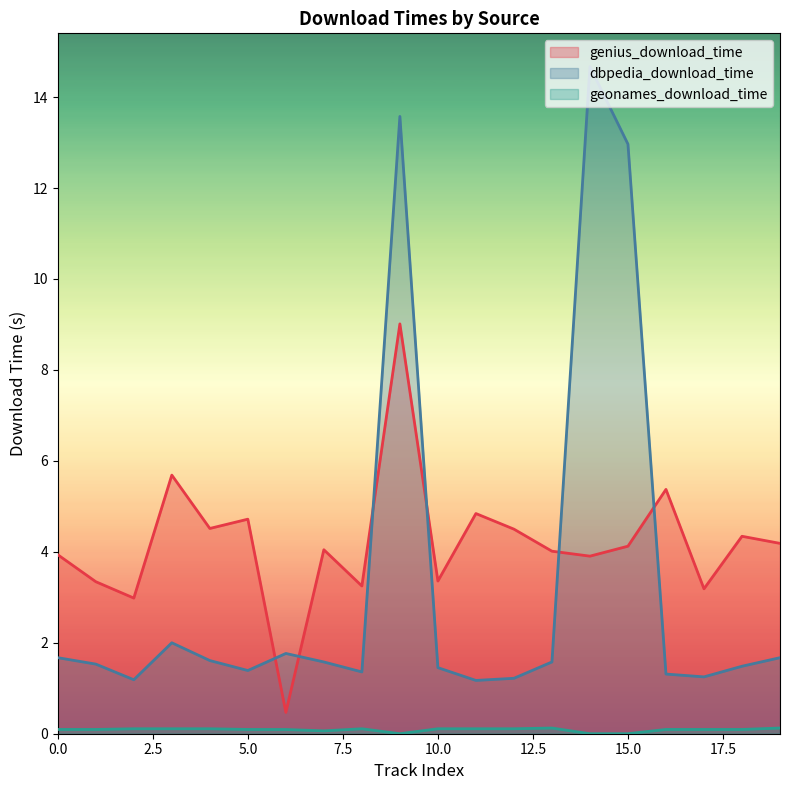

Which category has the lowest value in the geonames_download_time series?

9